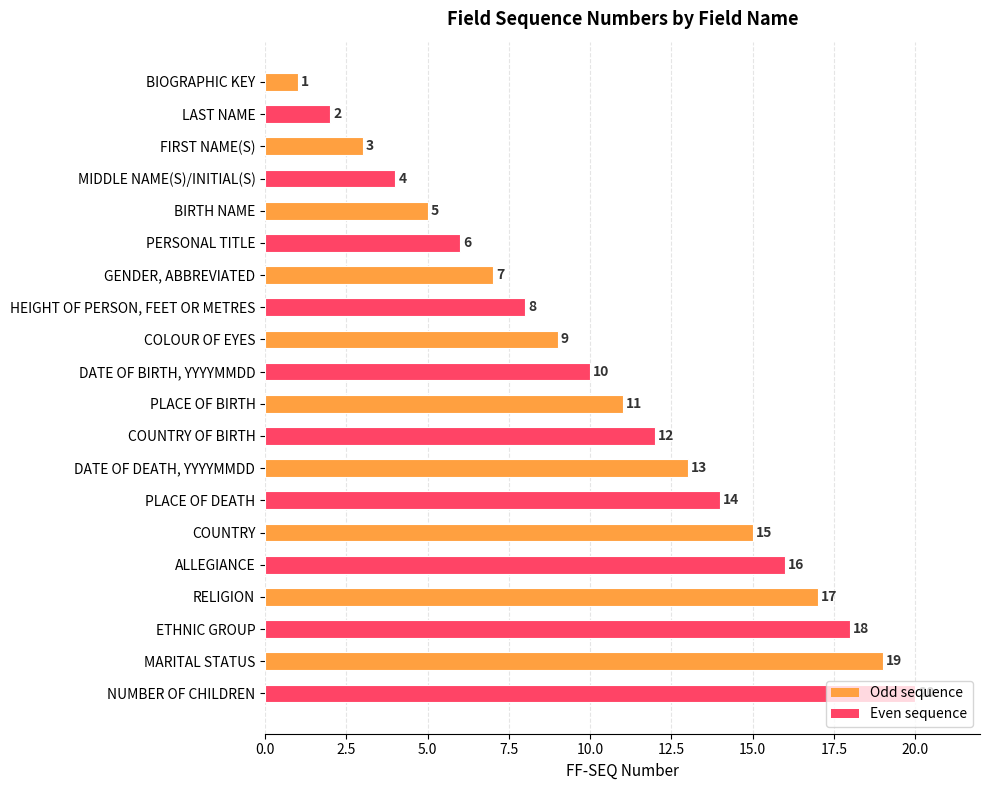

How many bars are there in total?

20